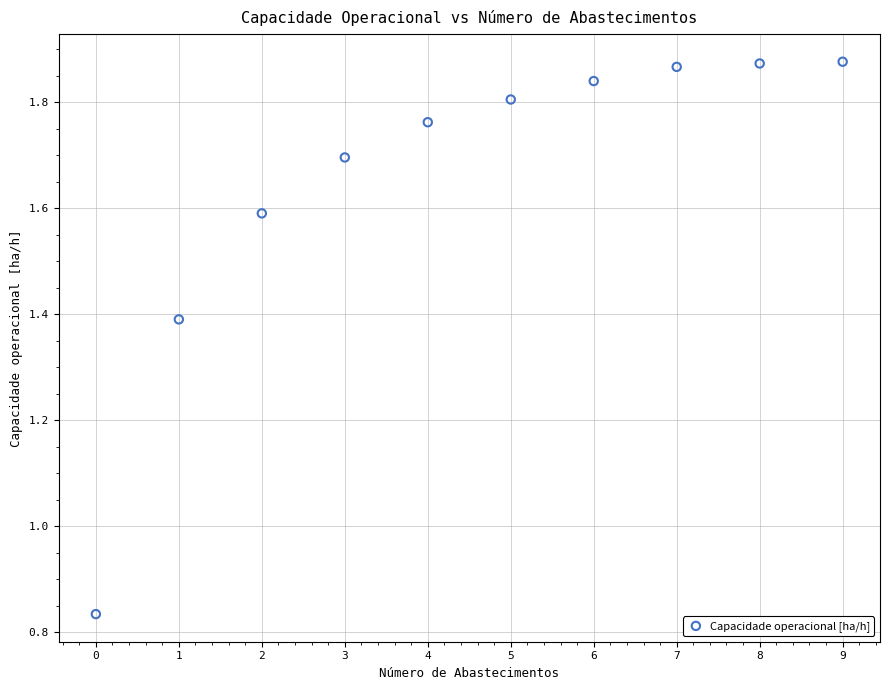

What is the range of Y values (max minus min)?

1.0